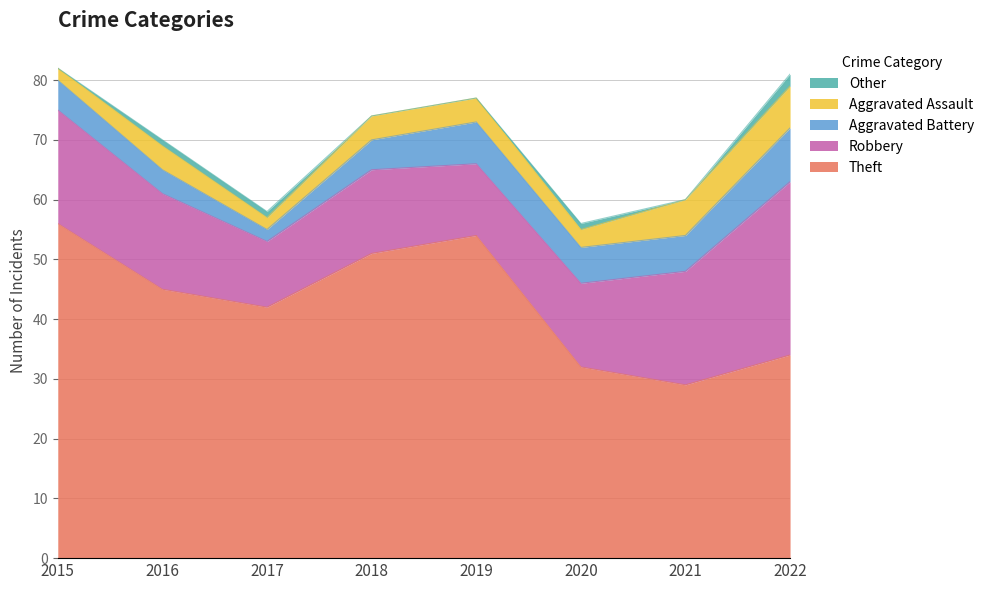

Reading left to right, list all the values displayed in this chart.

Theft: 2015=56	2016=45	2017=42	2018=51	2019=54	2020=32	2021=29	2022=34
Robbery: 2015=19	2016=16	2017=11	2018=14	2019=12	2020=14	2021=19	2022=29
Aggravated Battery: 2015=5	2016=4	2017=2	2018=5	2019=7	2020=6	2021=6	2022=9
Aggravated Assault: 2015=2	2016=4	2017=2	2018=4	2019=4	2020=3	2021=6	2022=7
Other: 2015=0	2016=1	2017=1	2018=0	2019=0	2020=1	2021=0	2022=2